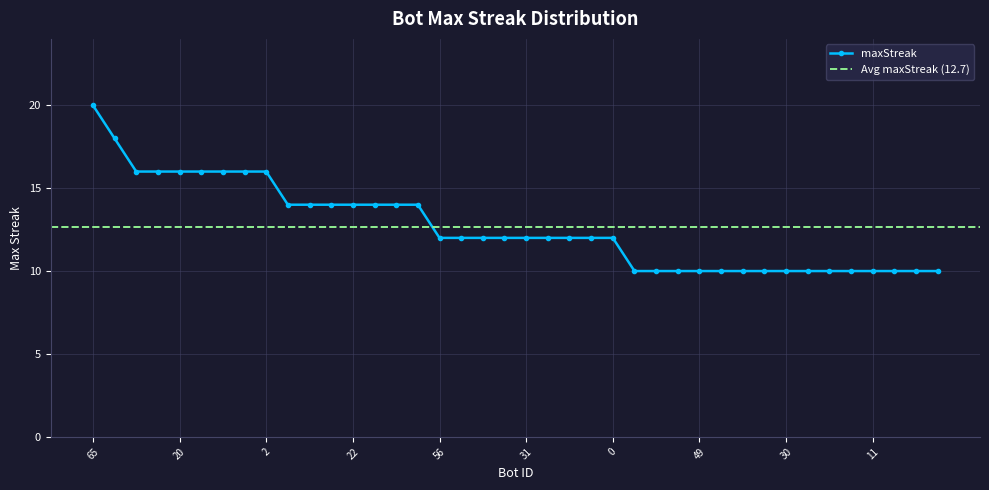

What is the difference between the second highest and second lowest values?

8